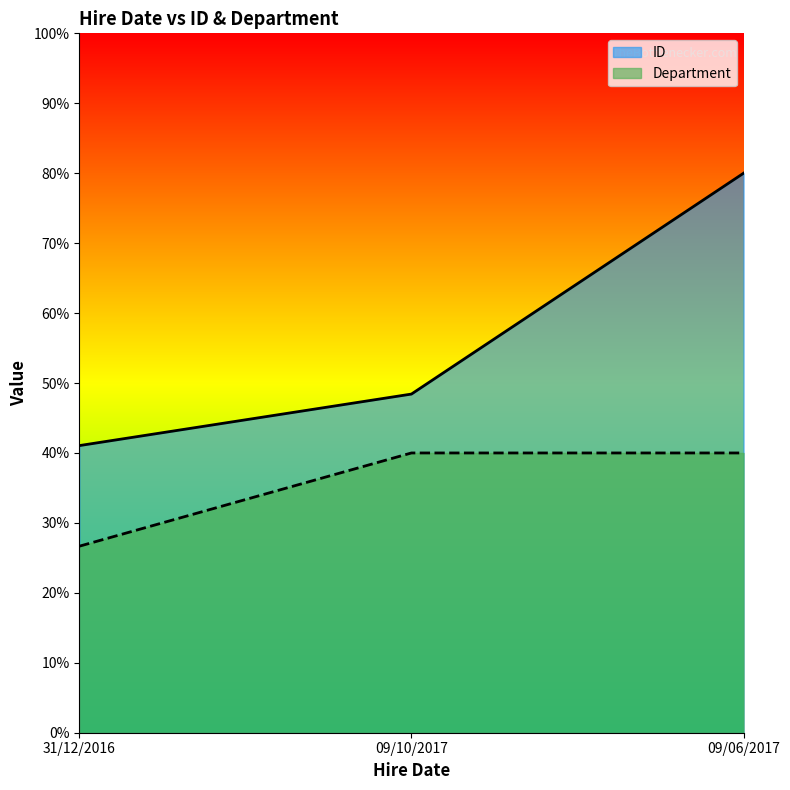

Rank the series at 09/10/2017 from lowest to highest value.

Department, ID